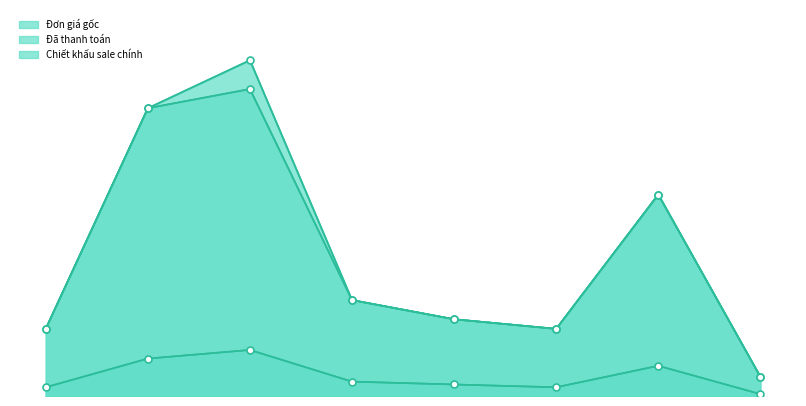

Which series has the largest total across all categories?

Đơn giá gốc